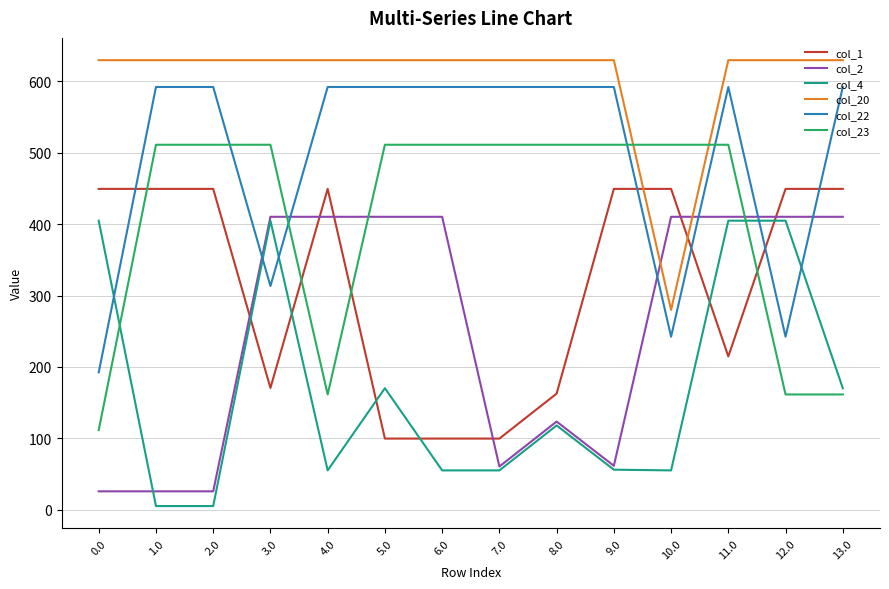

What is the difference between the highest and lowest values at 7.0?

575.0